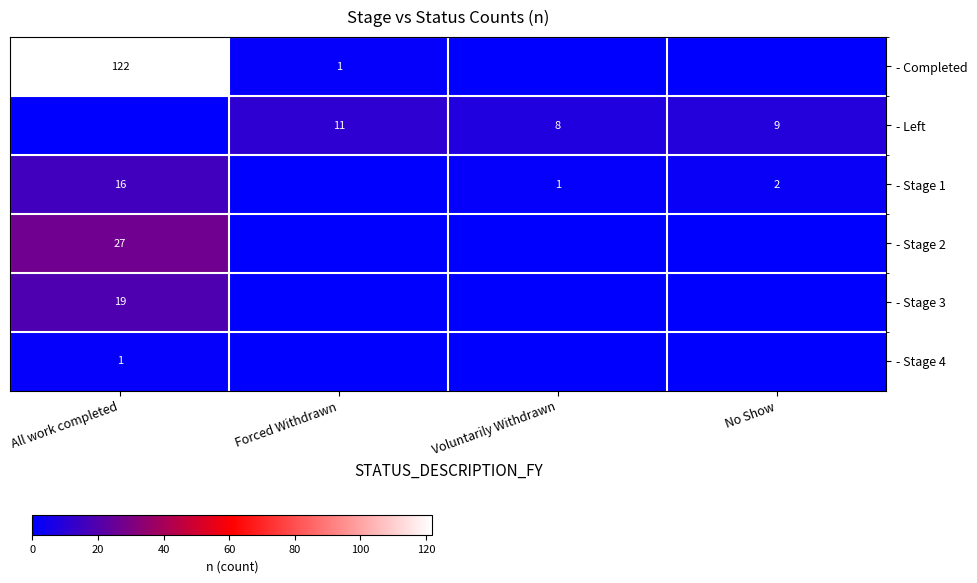

Is it true that - Left equals 8 at Voluntarily Withdrawn?

True